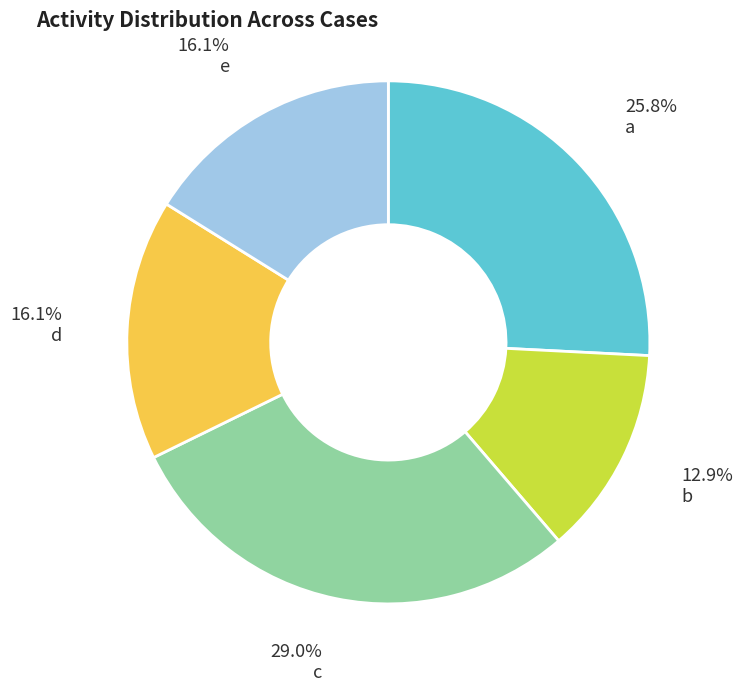

Combined, what portion of the pie is a and d?

41.9%